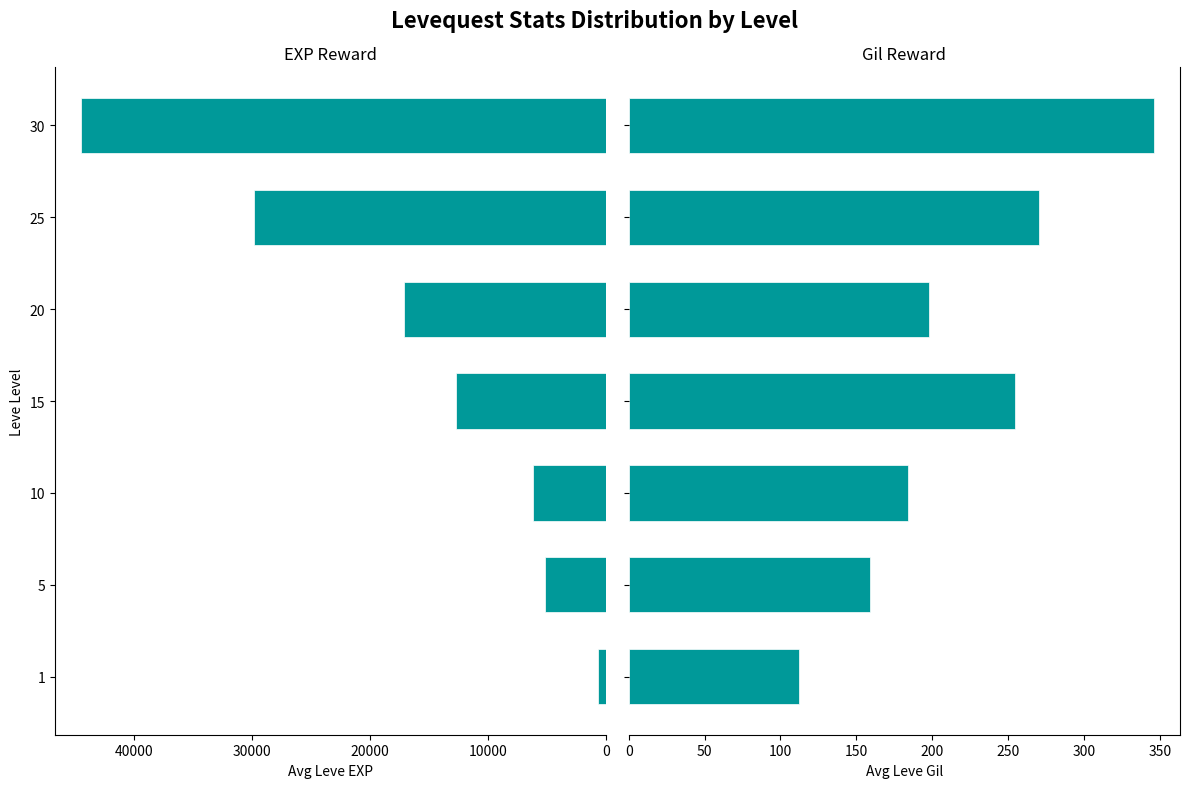

Reading right to left, what are all the values shown in this chart?

Avg Leve EXP: 44485.0	29870.0	17160.0	12750.0	6155.0	5185.0	710.0
Avg Leve Gil: 346.0	270.4	198.0	254.4	184.0	158.7	112.3